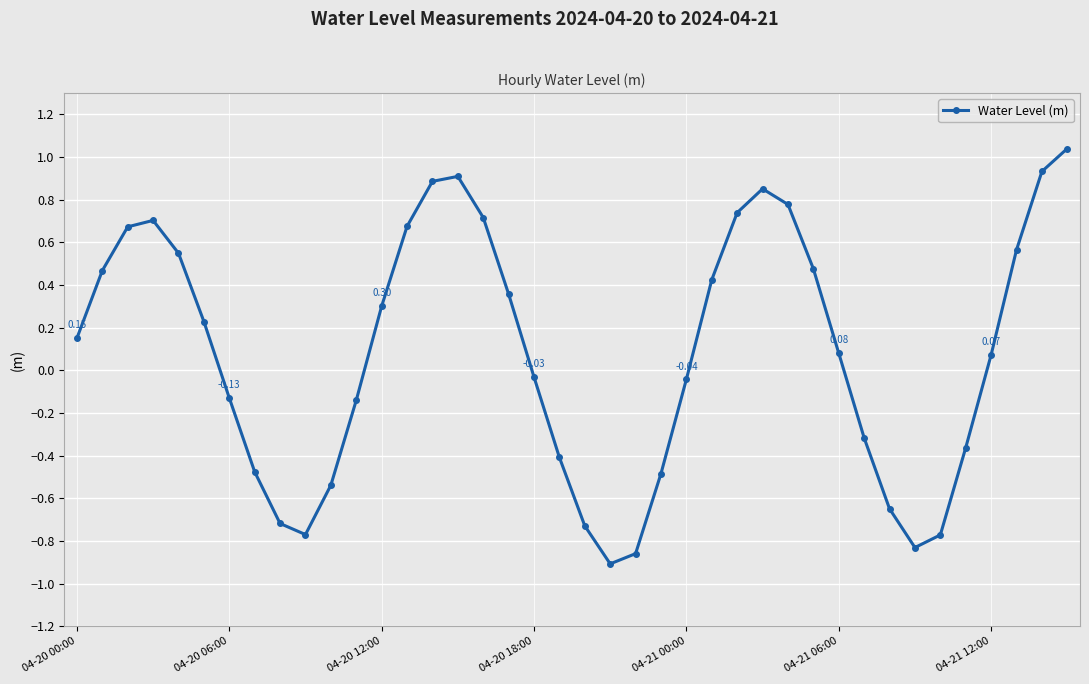

What is the difference between the maximum and second lowest values?

1.9